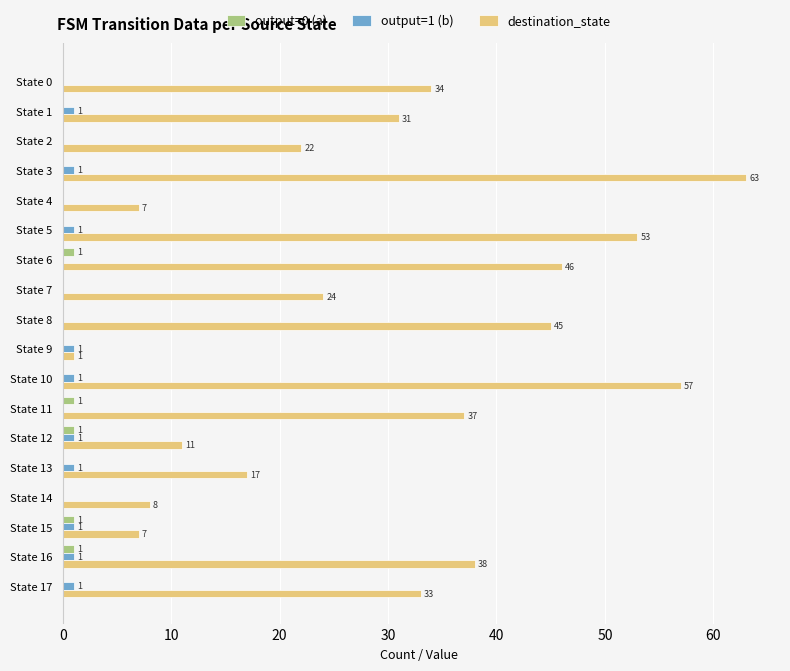

The output=0 (a) series shows 0 at State 10. True or false?

True